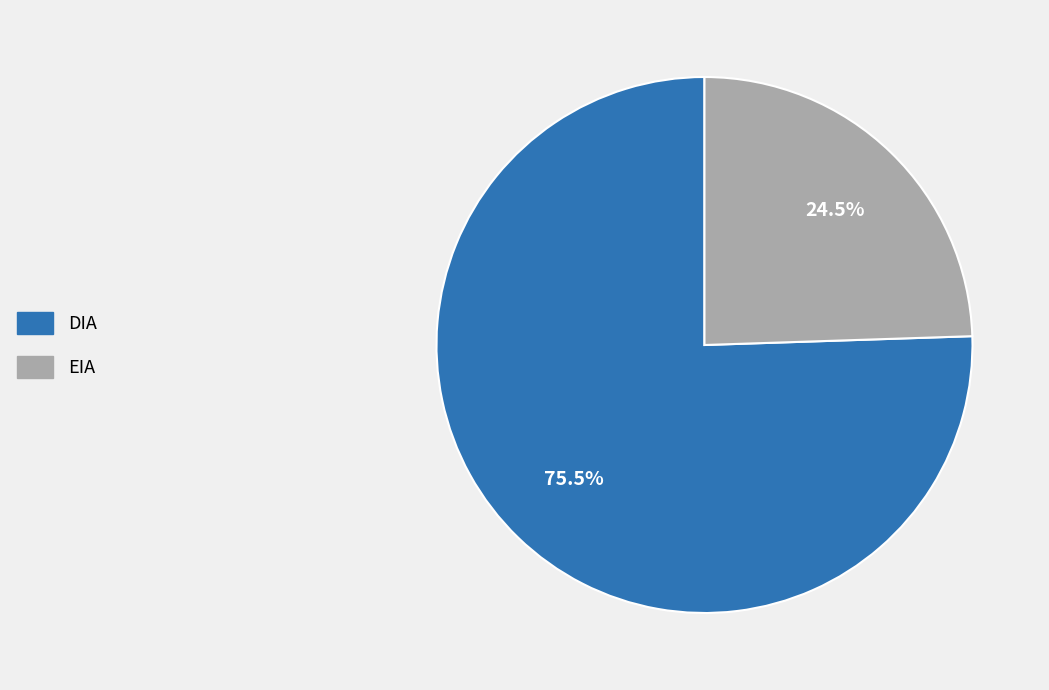

Between EIA and DIA, which is larger?

DIA